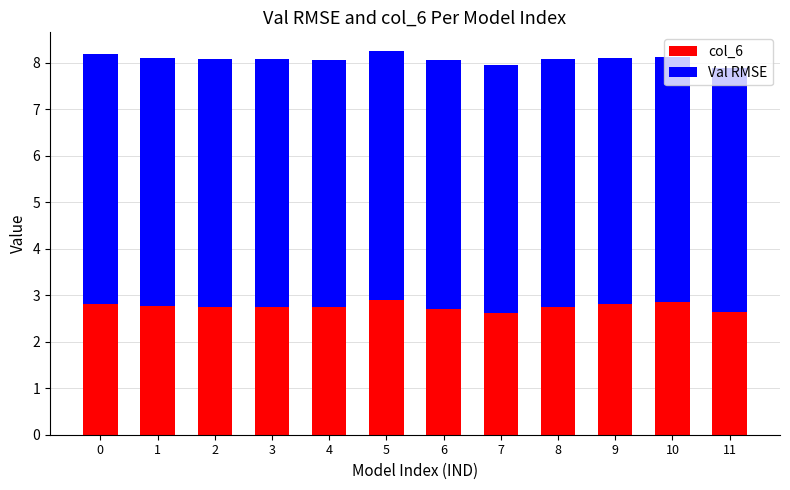

The col_6 series shows 1.3 at 5. True or false?

False